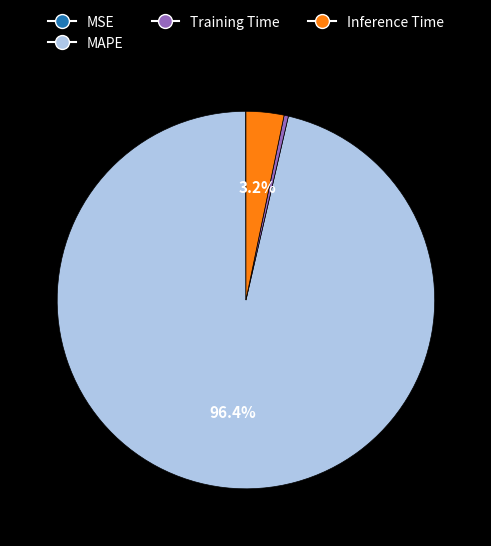

To the nearest percent, what is the average slice percentage?

25%